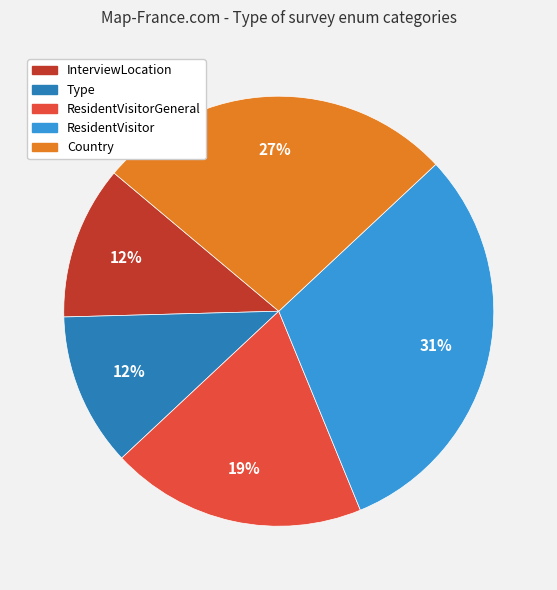

Is it true that ResidentVisitorGeneral is 19% of the pie?

True